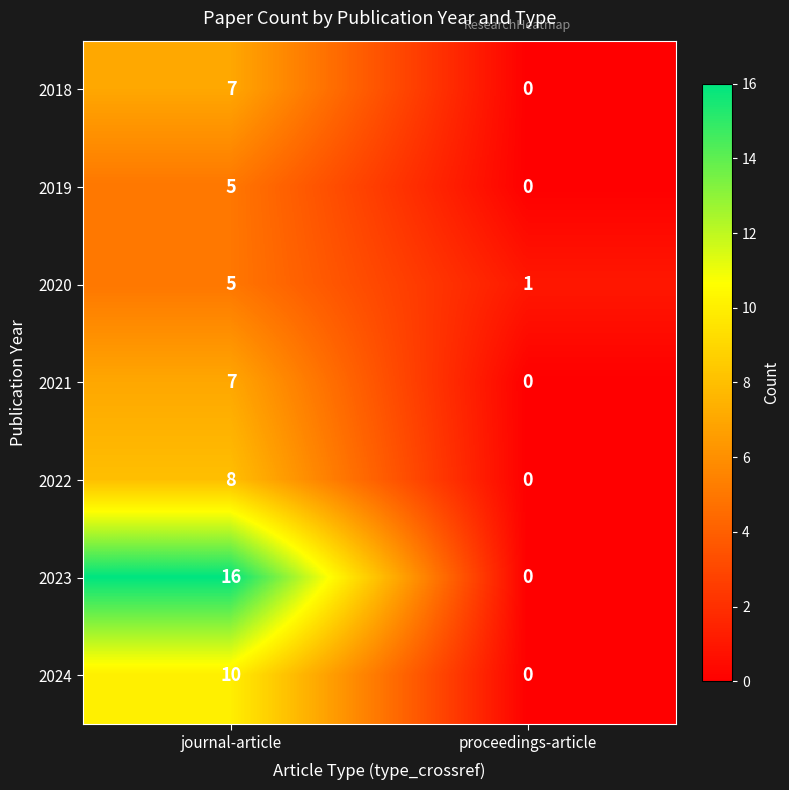

What value does the 2020 series have at journal-article?

5